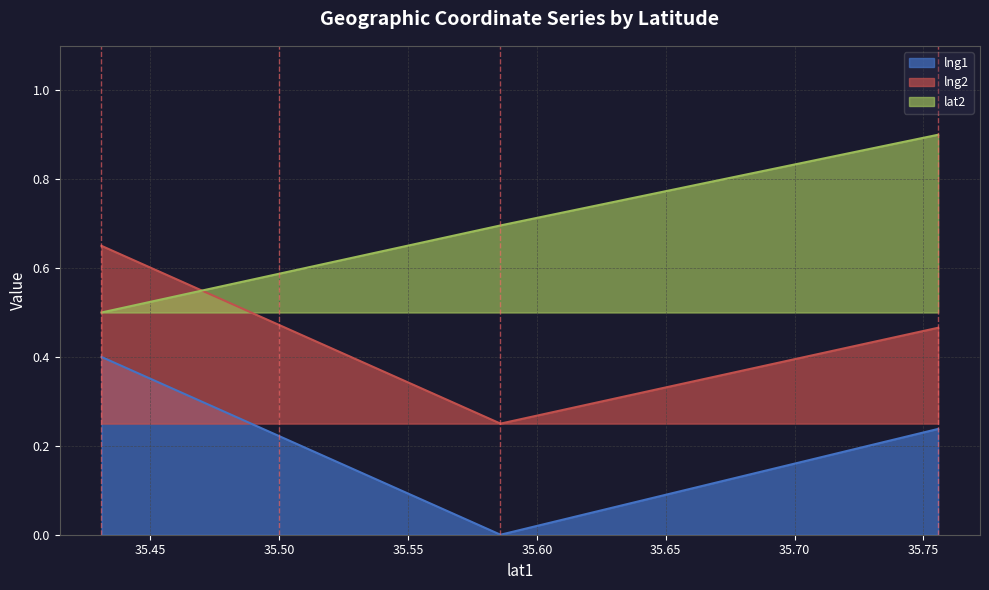

True or false: lng2 and lng1 intersect in this chart.

False